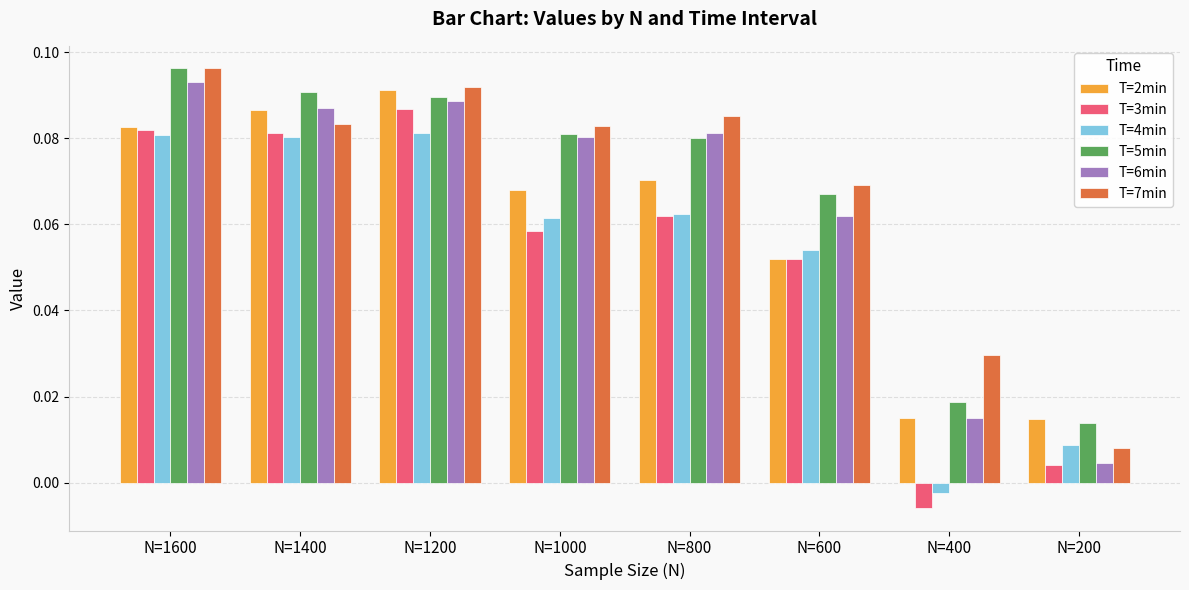

Which series changed the most between N=1400 and N=600?

T=2min